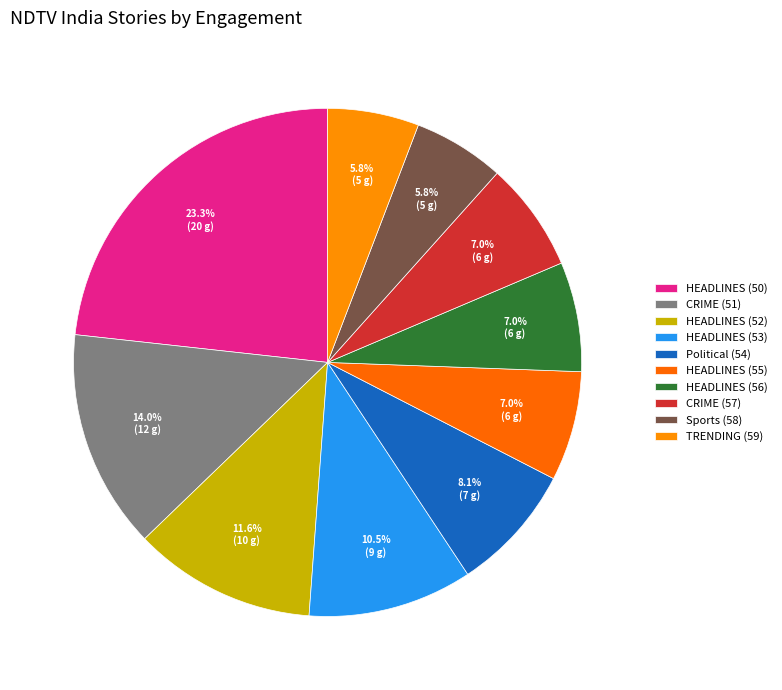

Between CRIME (51) and HEADLINES (55), which is larger?

CRIME (51)